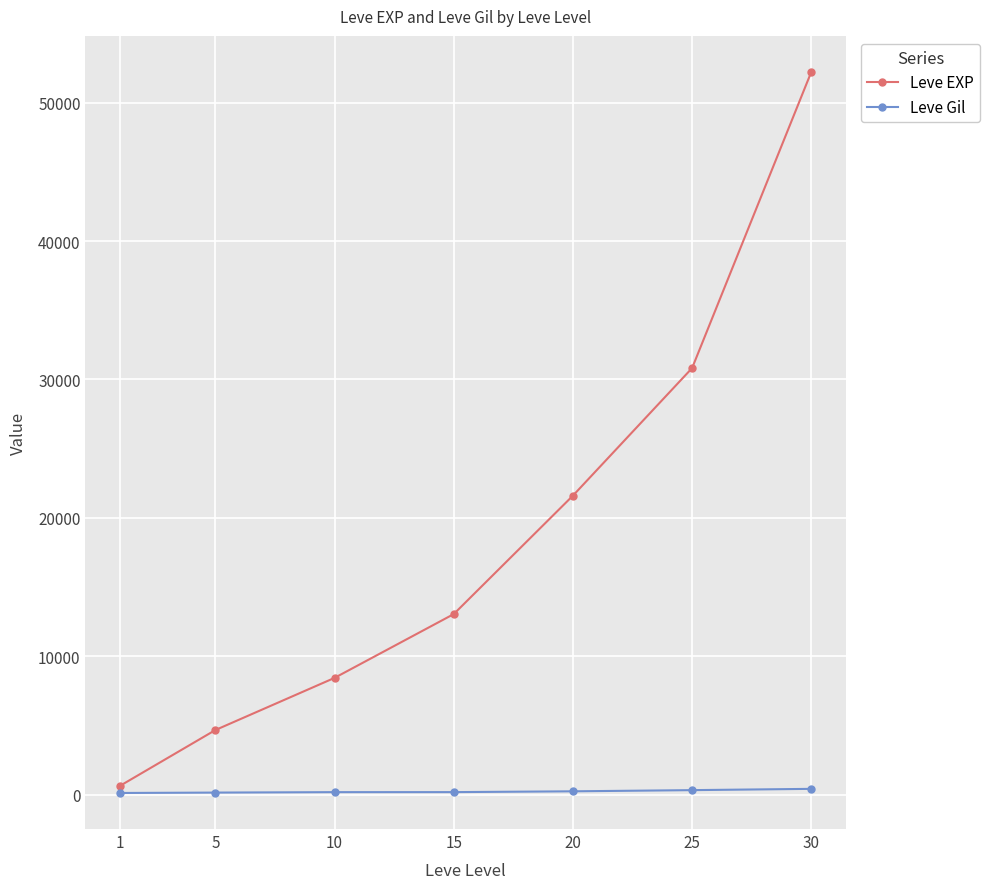

What is the greatest value displayed?

52220